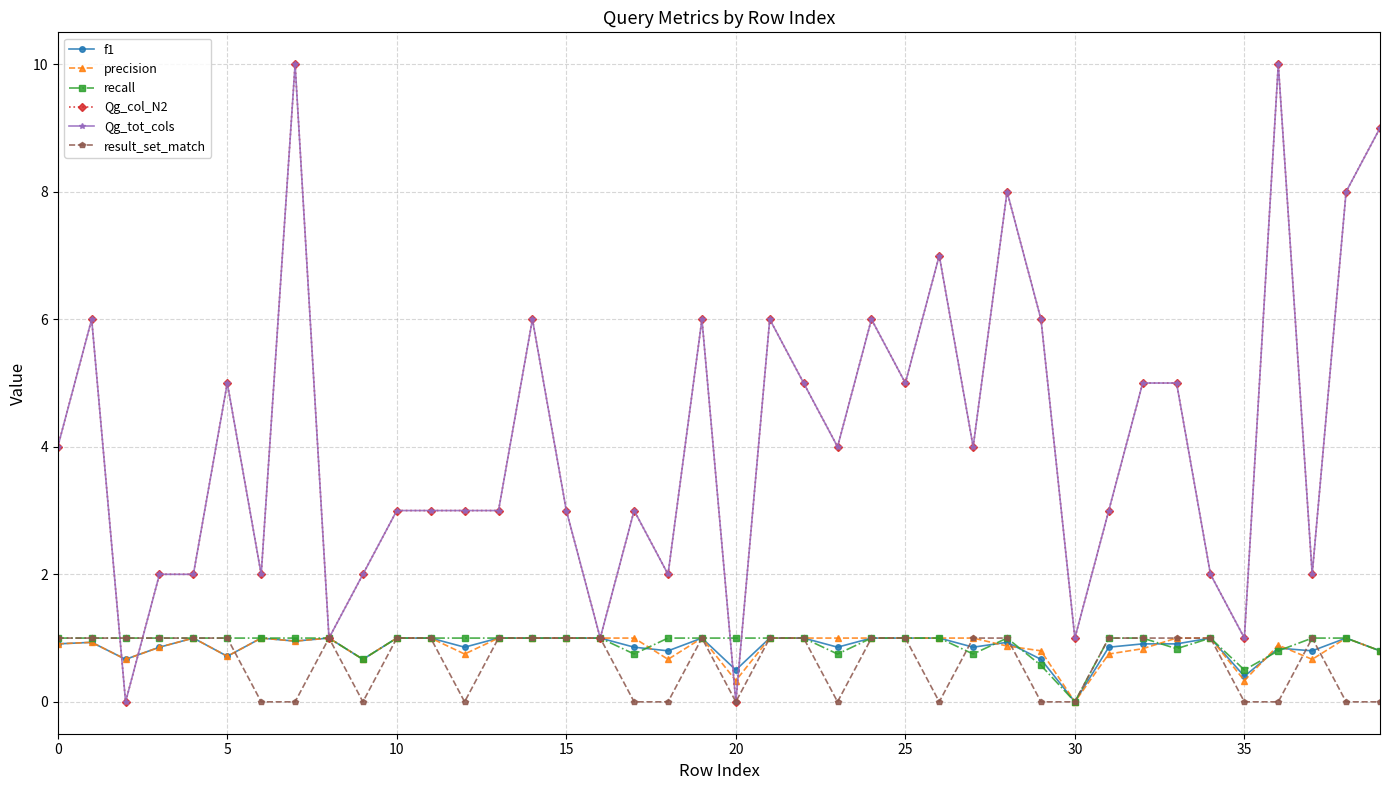

In f1, how many points are lower than both neighbors (excluding endpoints)?

12